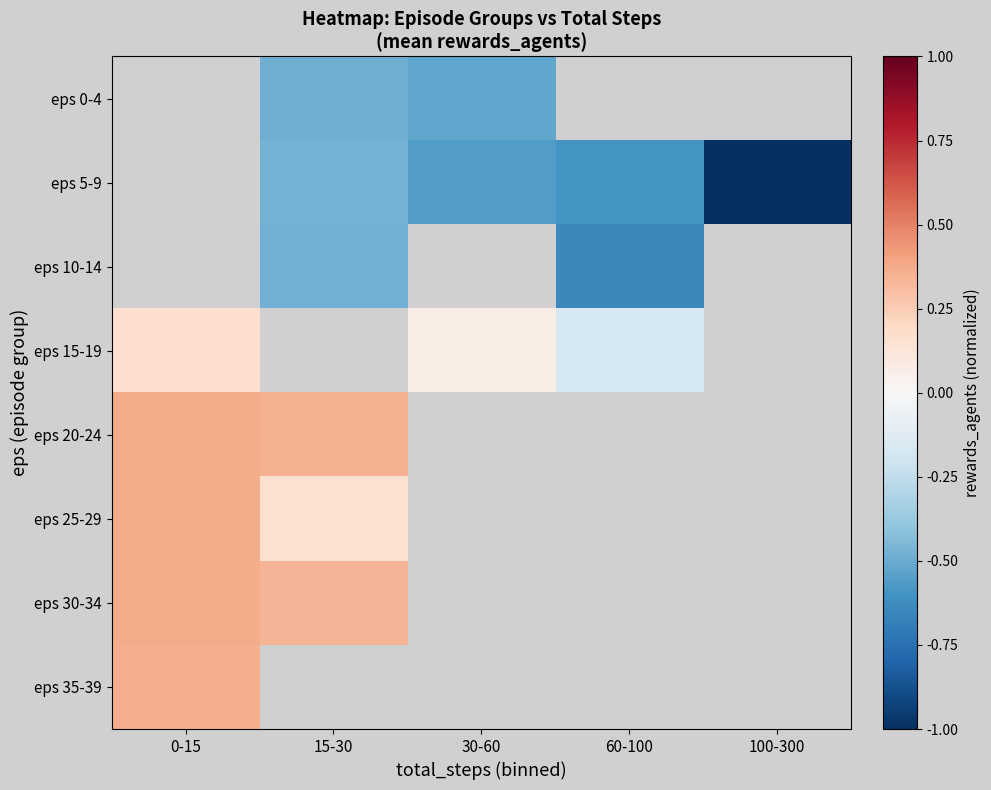

At which label does eps 30-34 reach its minimum?

15-30